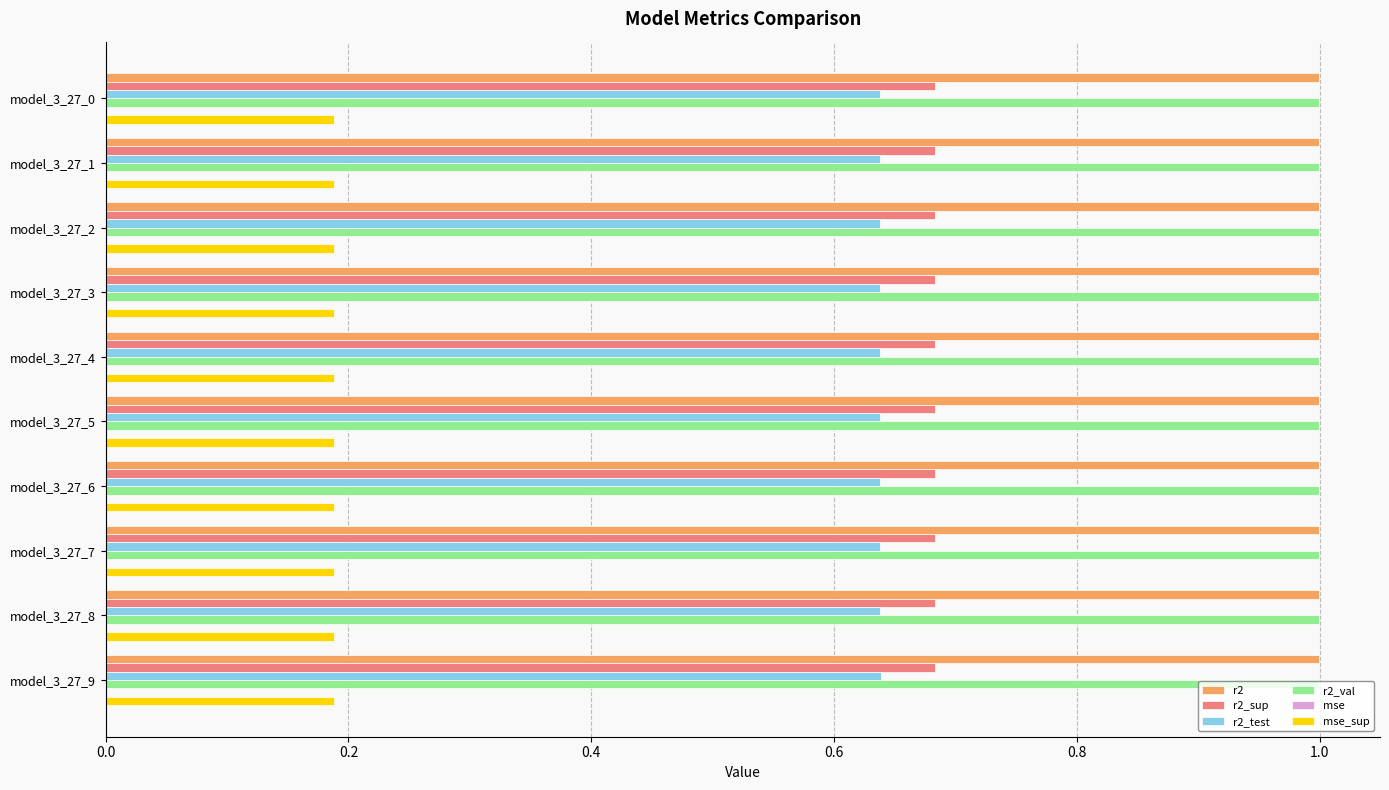

What is the sum of all r2_sup values?

6.8